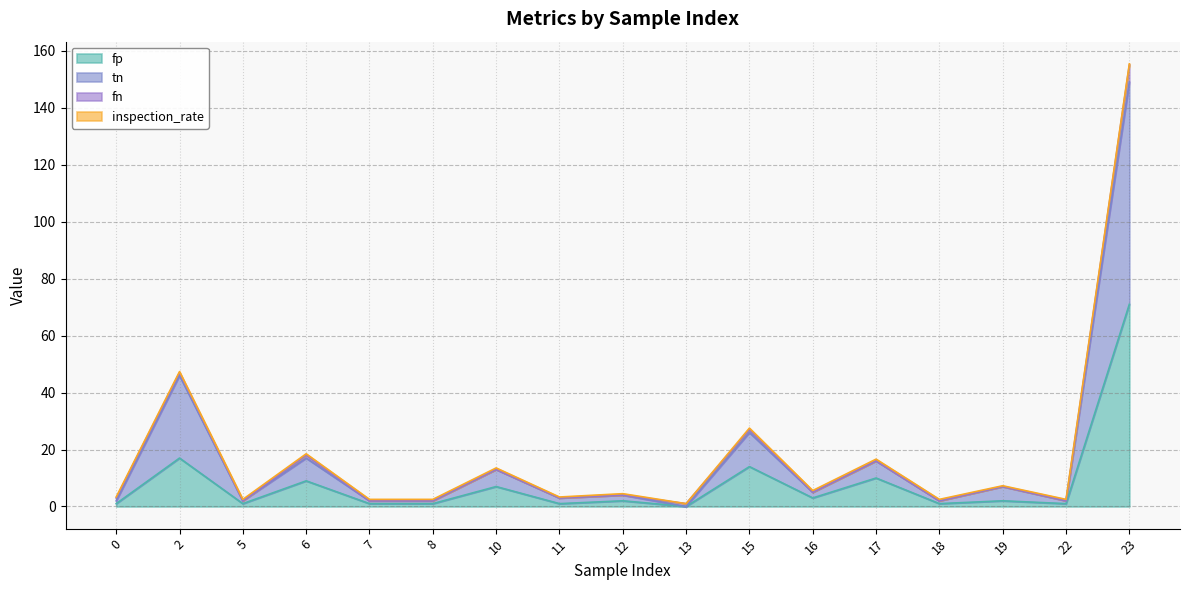

Is the value of fp at 7 greater than the value of tn at 11?

No